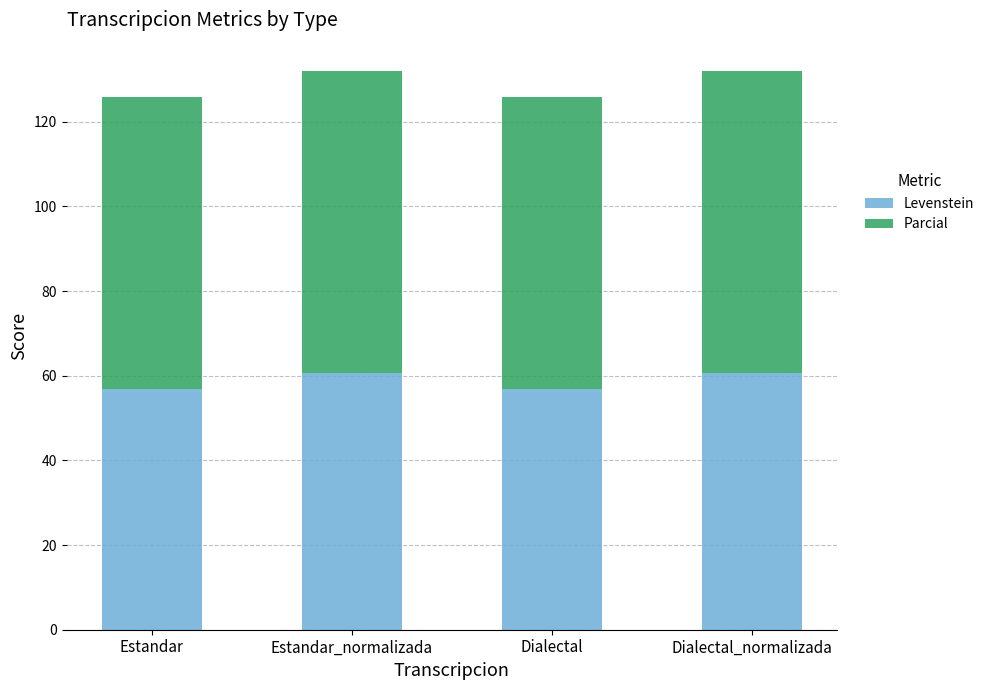

What is the average value of the Levenstein series?

58.8